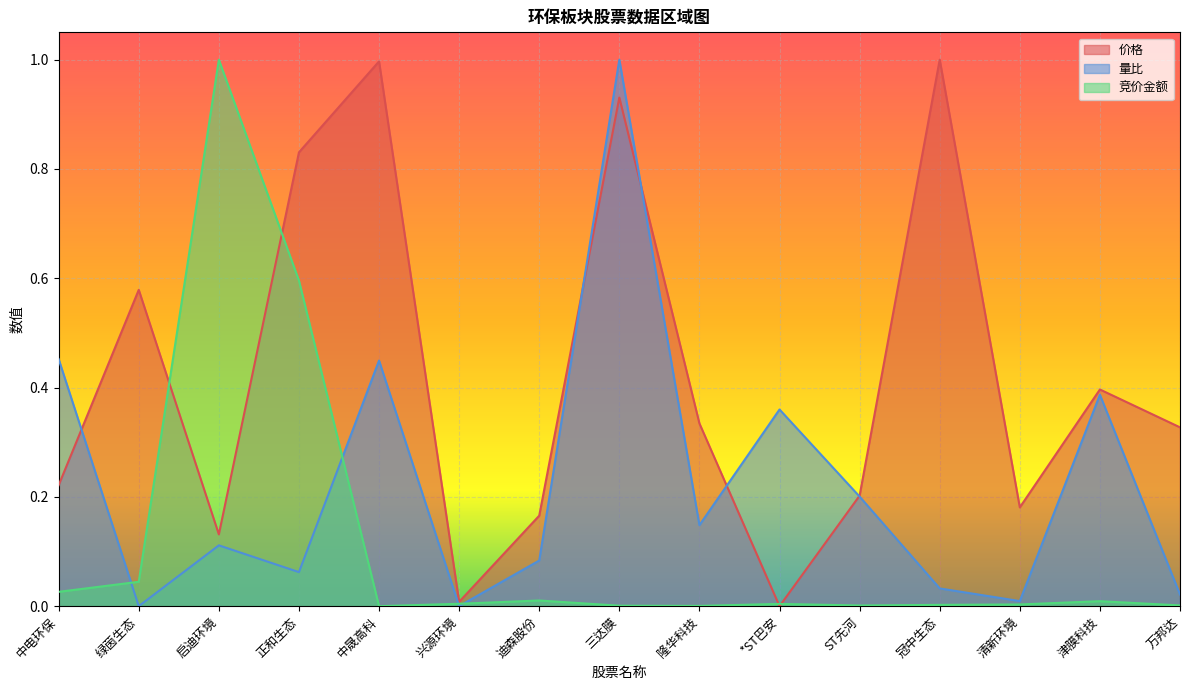

Which category has the highest value in the 价格 series?

冠中生态